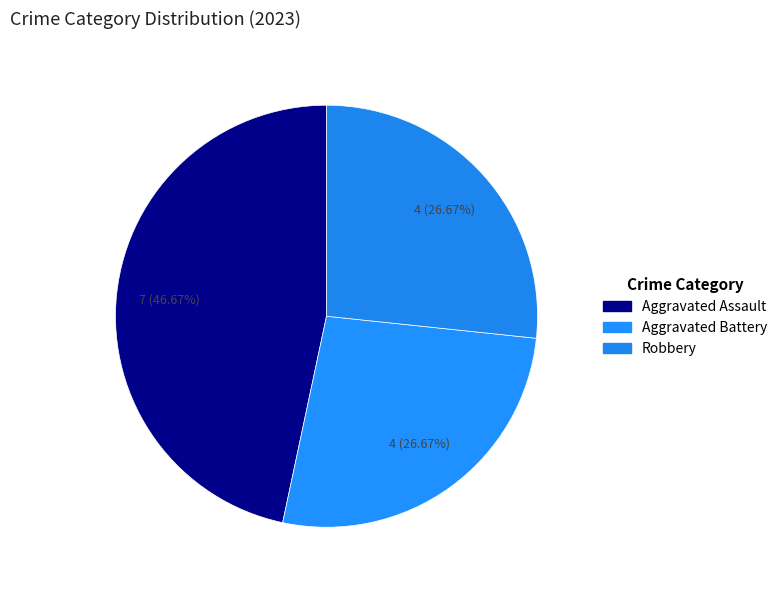

Which slice is the largest?

Aggravated Assault